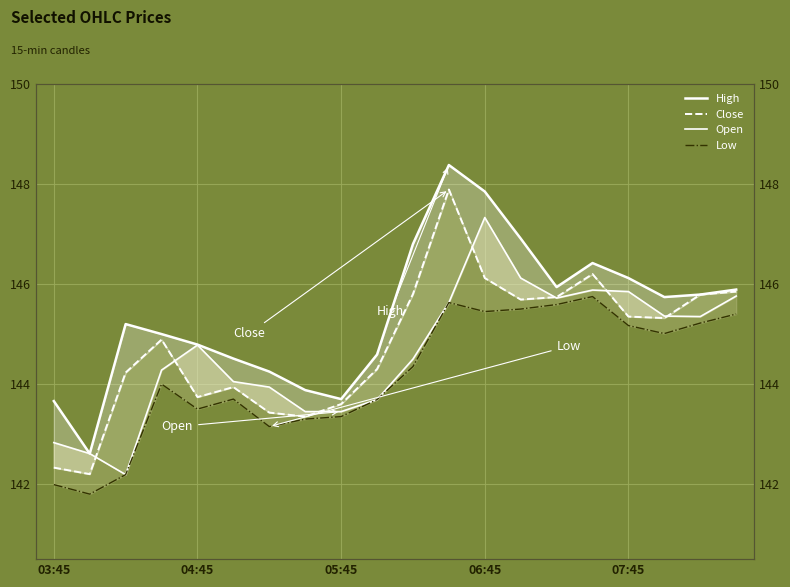

How many lines are shown in the chart?

4